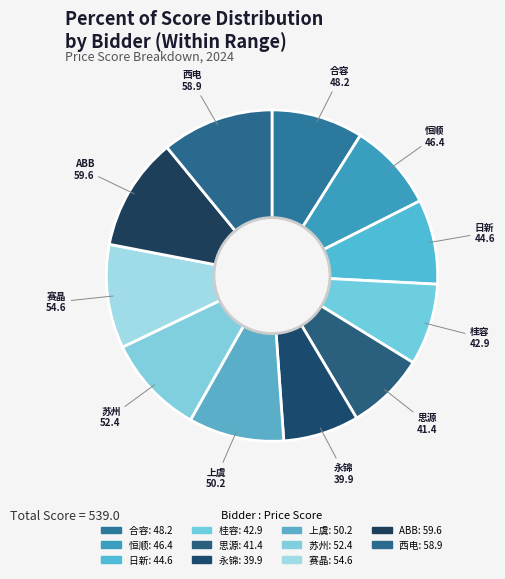

How many slices are in this pie chart?

11